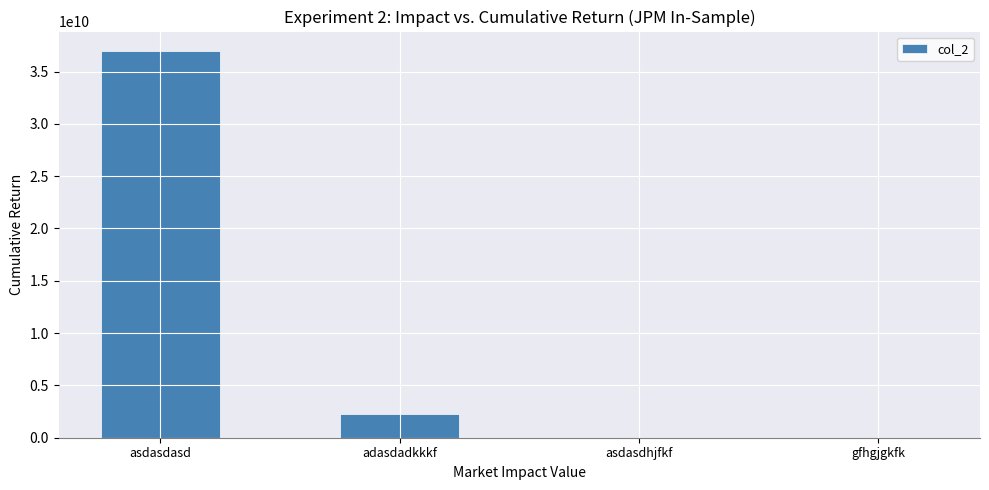

Read the value at asdasdasd, to the nearest 50.

36973717100